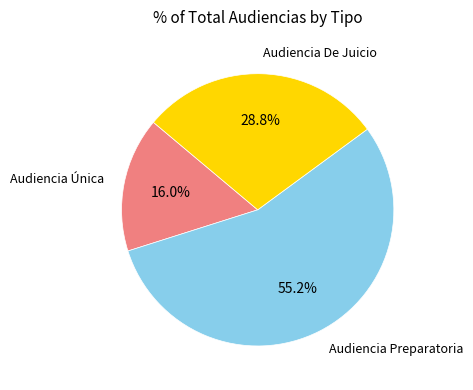

Is Audiencia Preparatoria the majority of the pie?

Yes